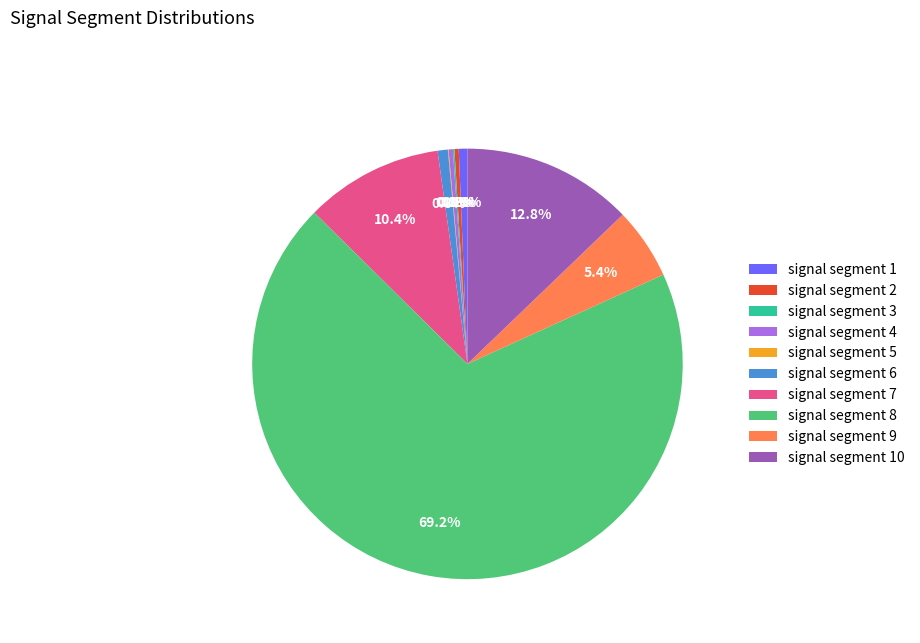

Between signal segment 2 and signal segment 7, which is larger?

signal segment 7